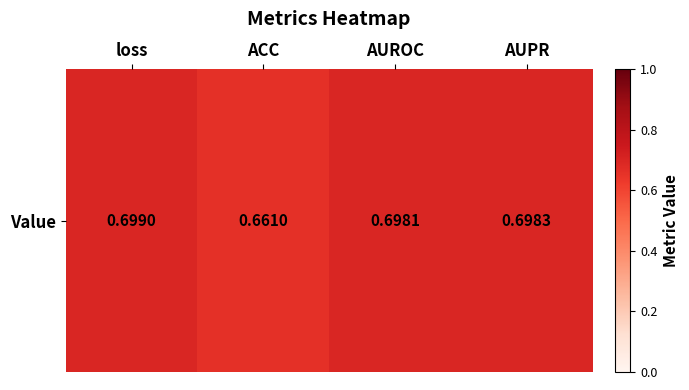

What value does the data have at AUROC?

0.7